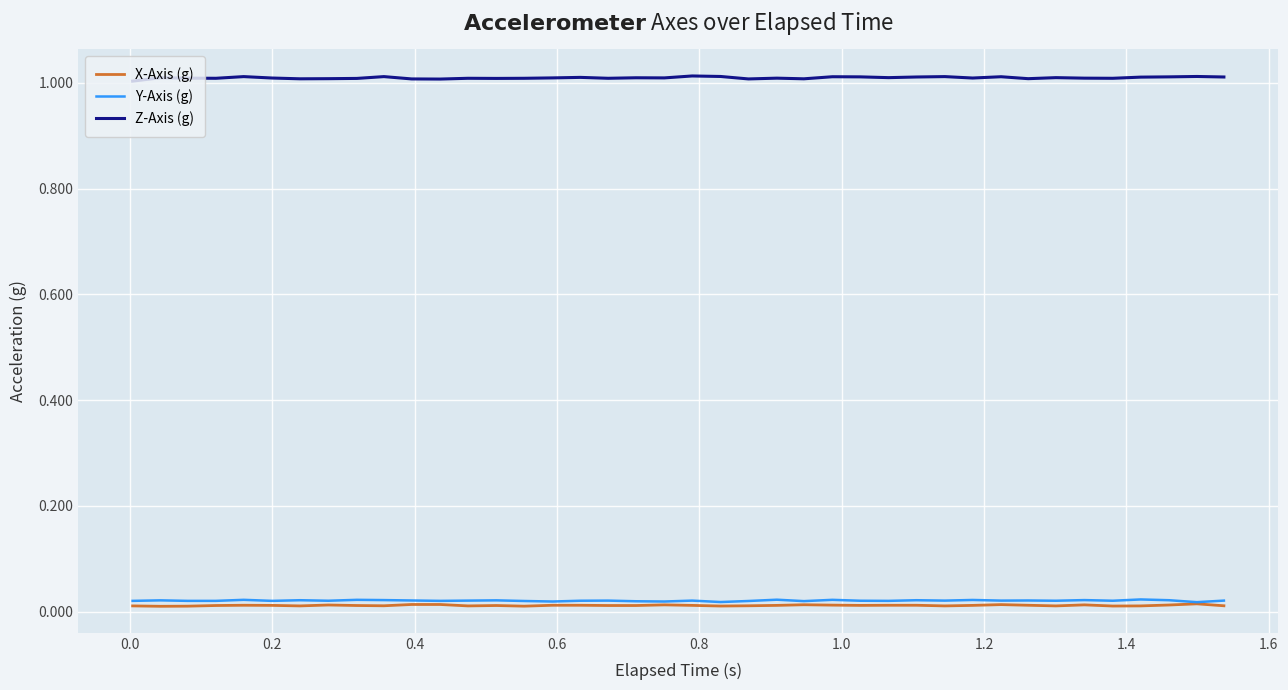

Which series has the largest total across all categories?

Z-Axis (g)